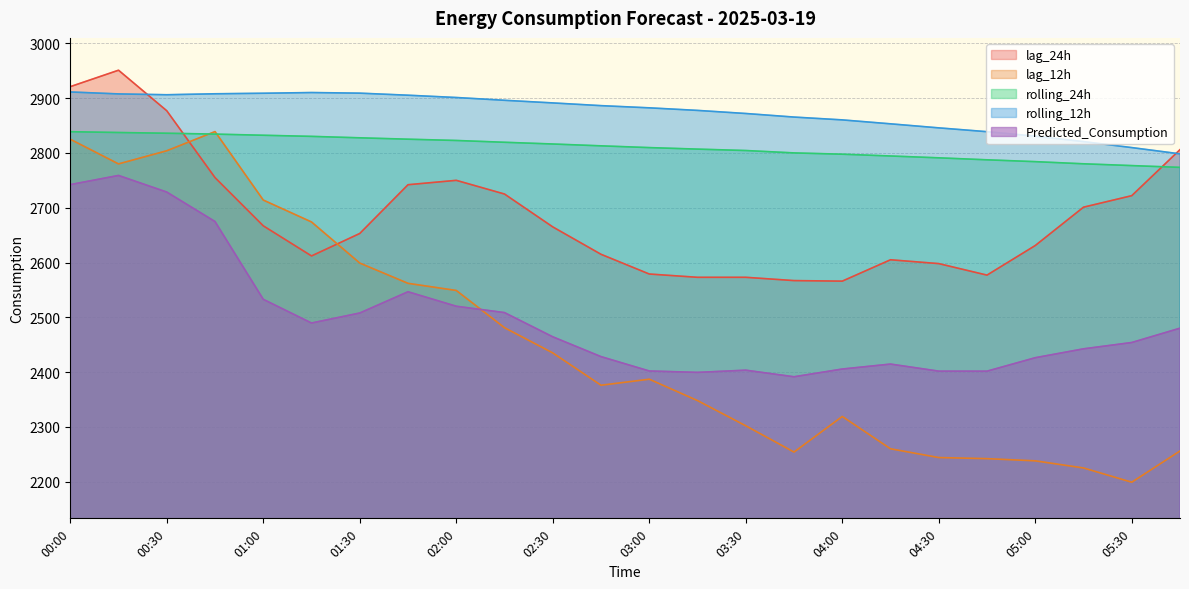

What is the label of the 1st point from the left?

00:00